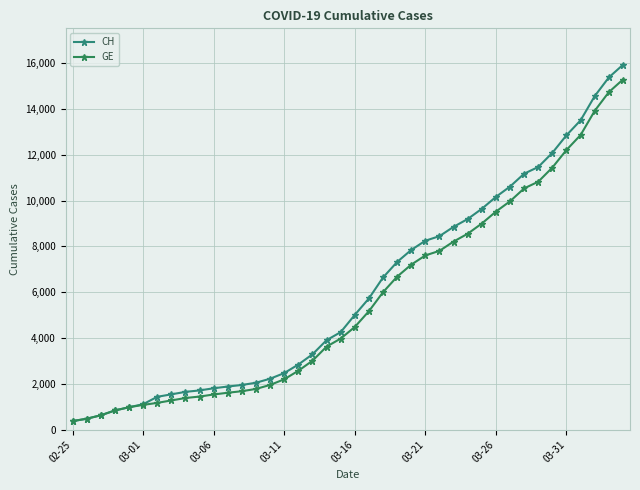

What is the lowest value of the CH series?

375